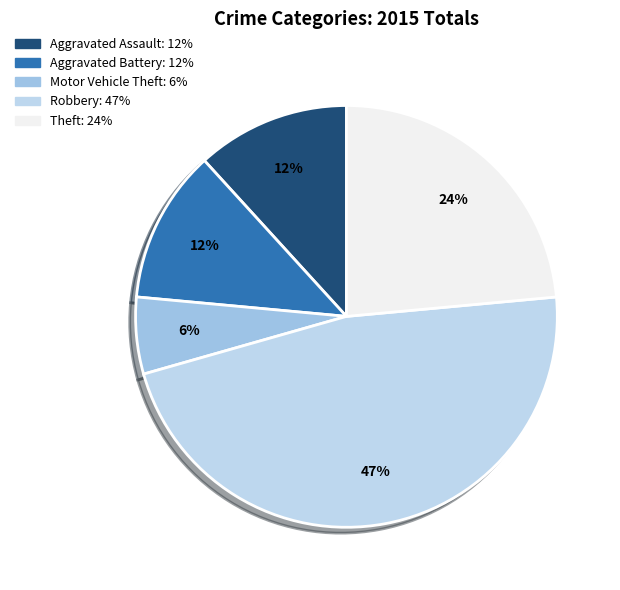

True or false: Theft accounts for 24% of the total.

True